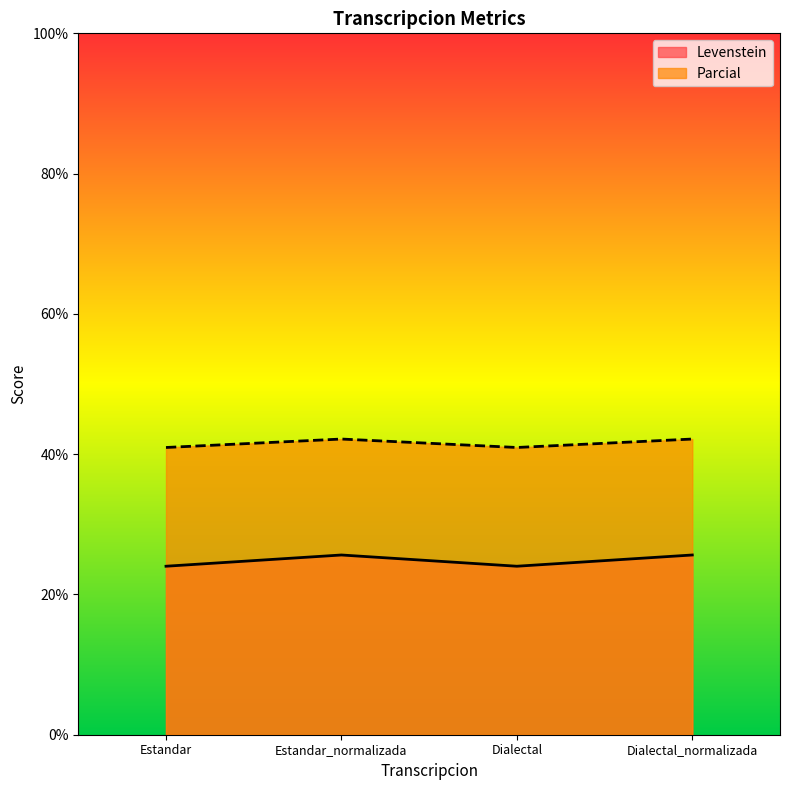

What is the minimum value for Levenstein?

24.0